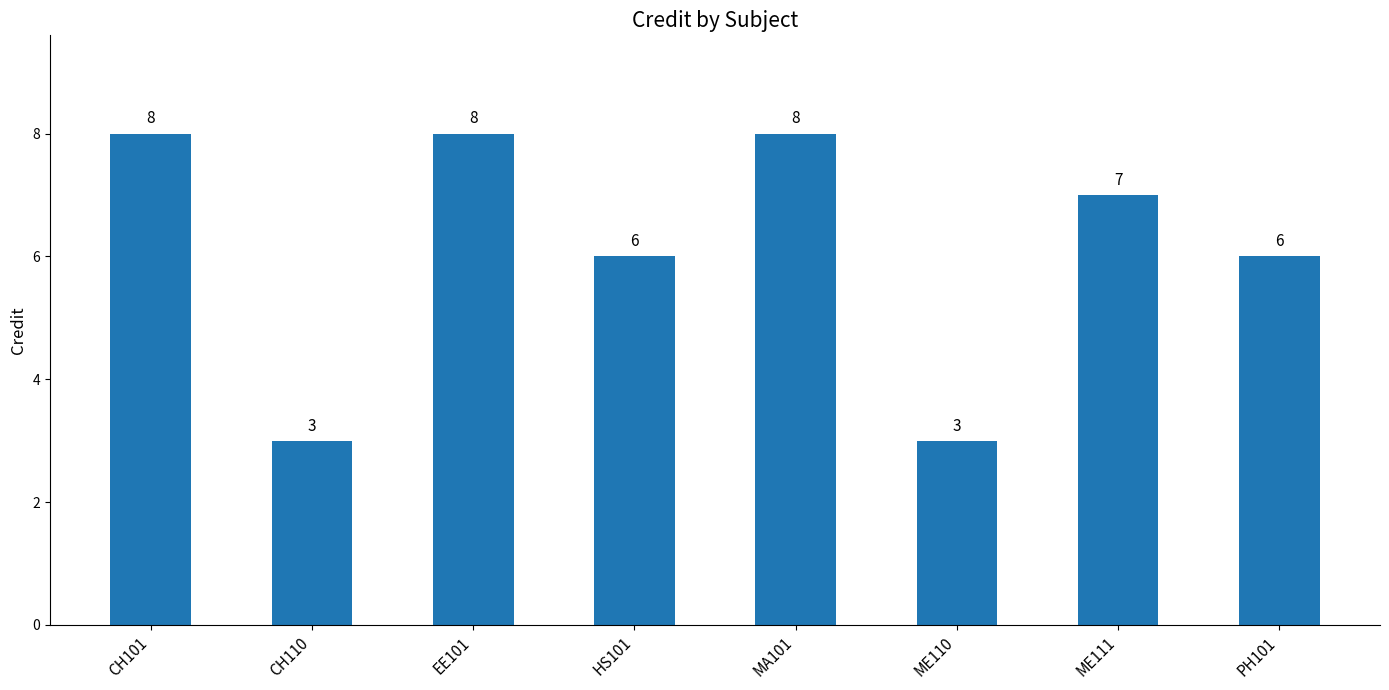

Are the bars horizontal?

No